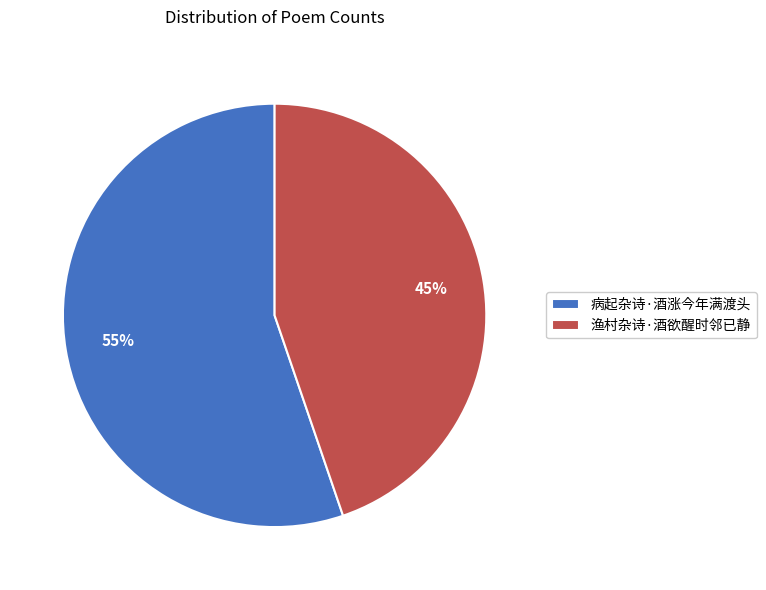

To the nearest percent, what percentage of the pie is 病起杂诗·酒涨今年满渡头?

55%